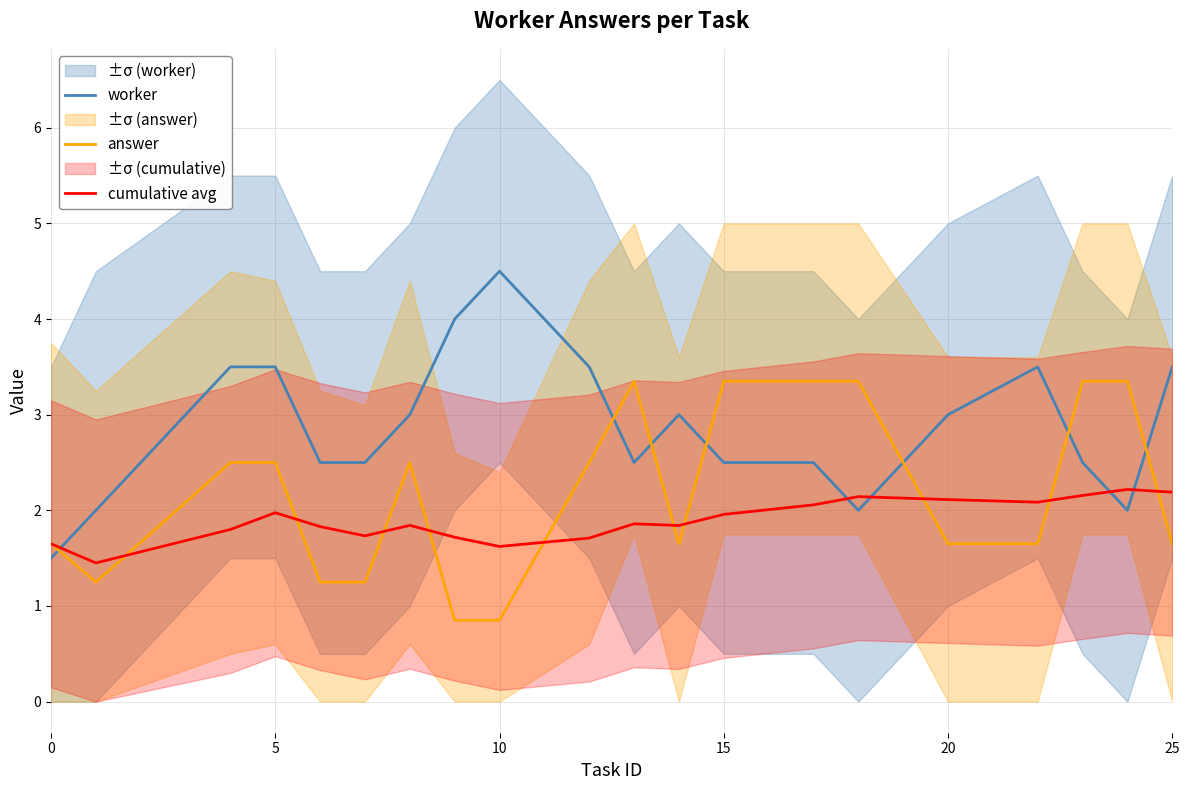

What is the lowest value of the worker series?

1.5